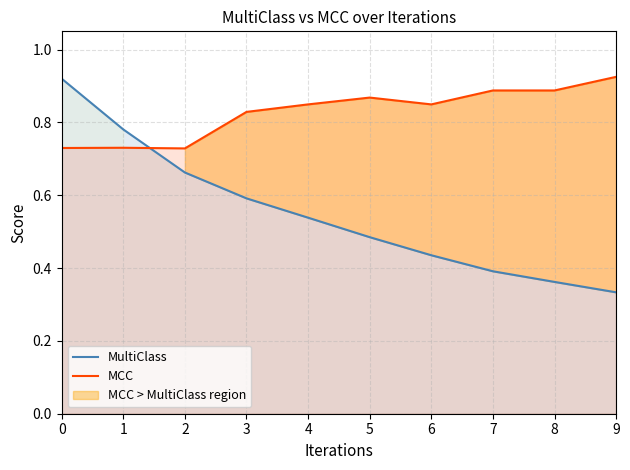

Rank the series by their average value, from highest to lowest.

MCC, MultiClass